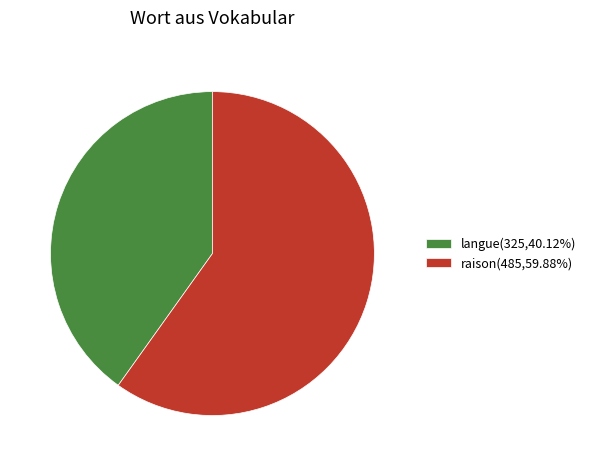

Do langue and raison together represent more than half of the pie?

Yes